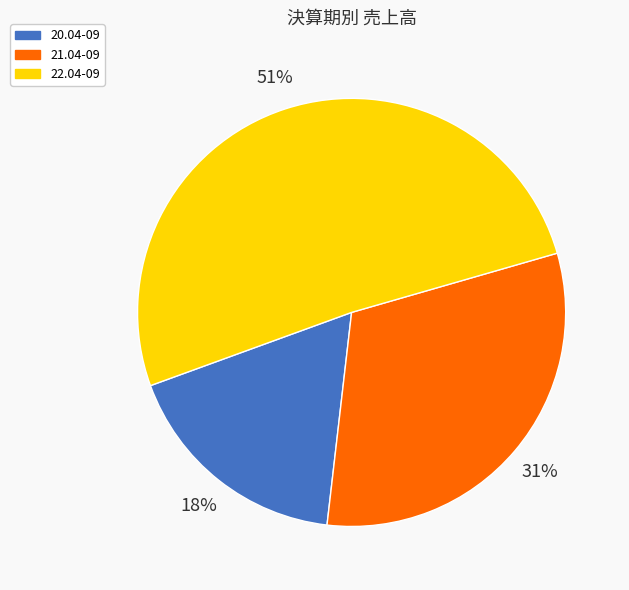

True or false: 20.04-09 accounts for 18% of the total.

True